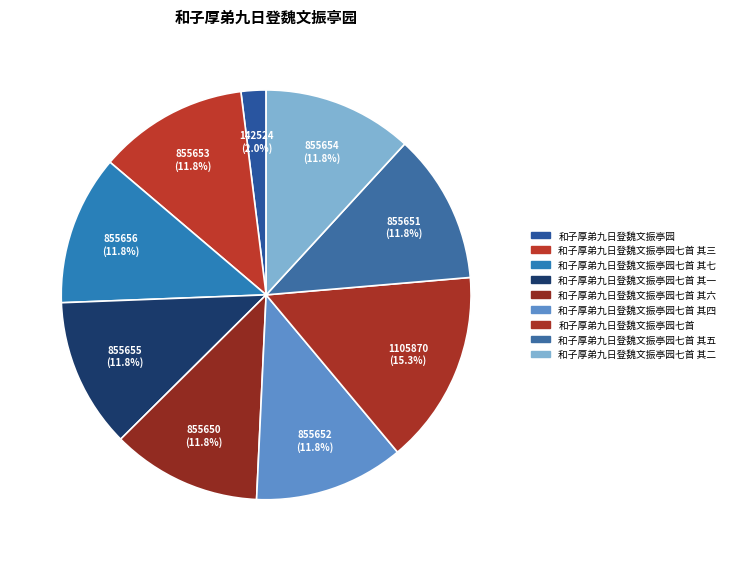

Count the number of slices in the pie.

9